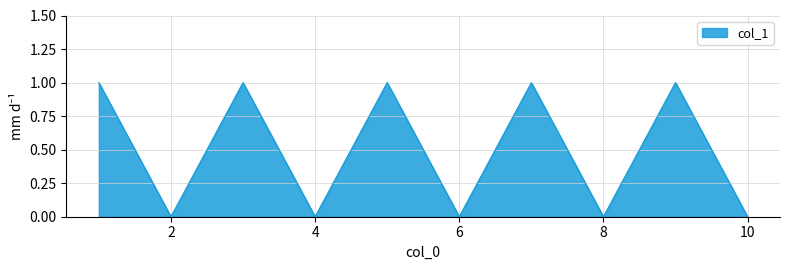

Does the chart display data point markers on the line(s)?

No